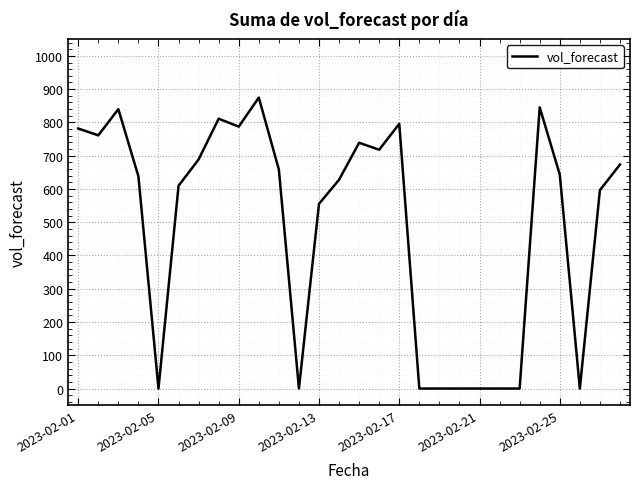

What is the average value?

487.2